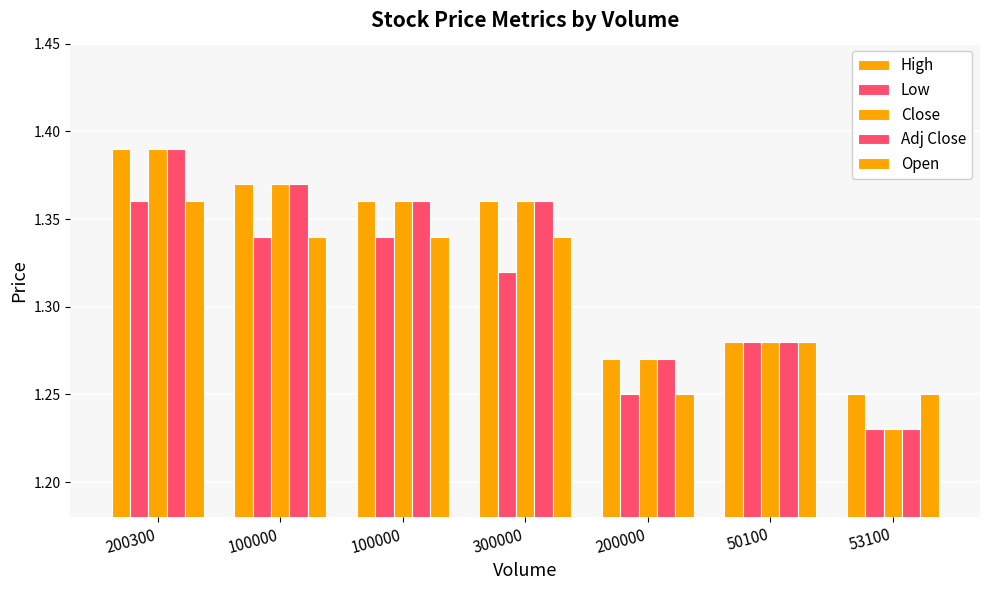

At 100000, list the series in order from largest to smallest.

High, Close, Adj Close, Low, Open